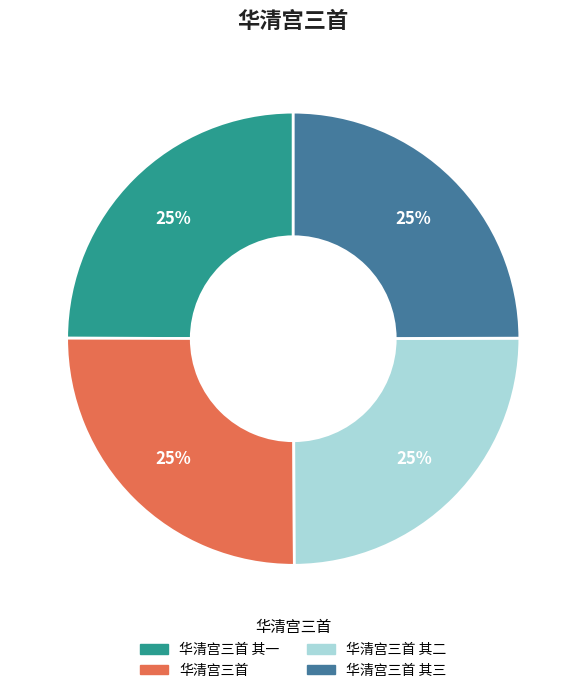

How many slices are in this pie chart?

4